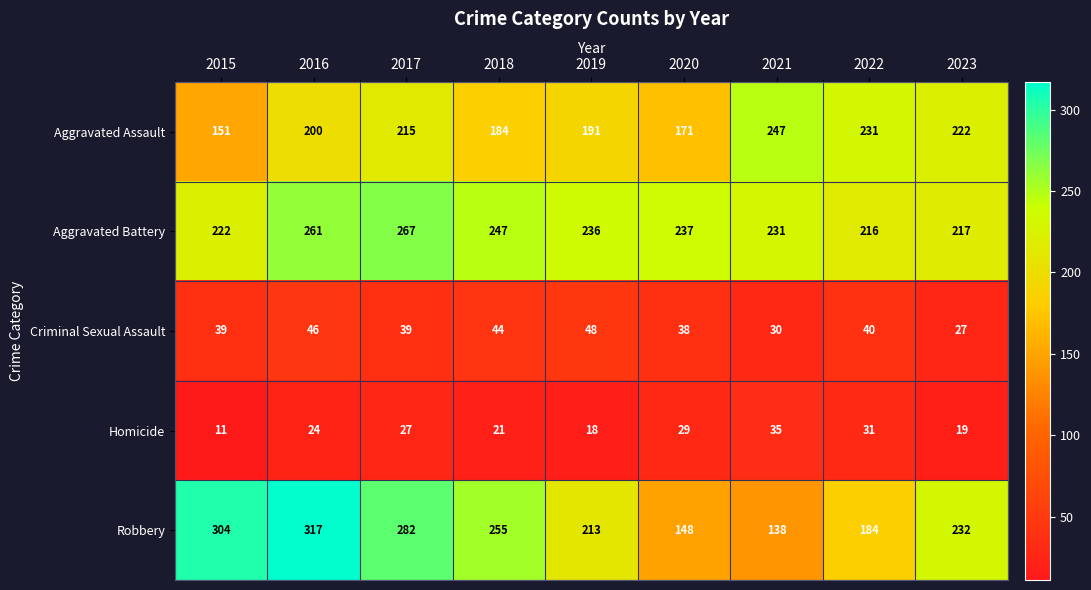

What is the smallest value displayed?

11